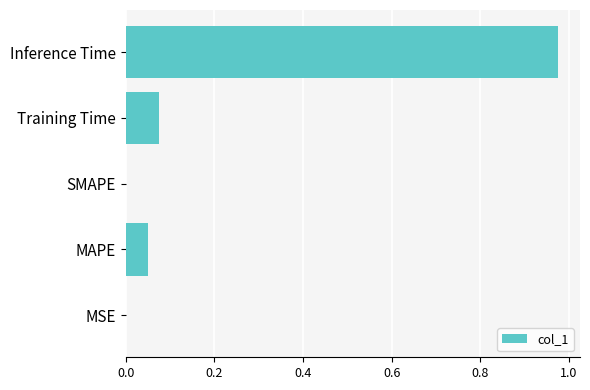

What is the sum of all values?

1.1